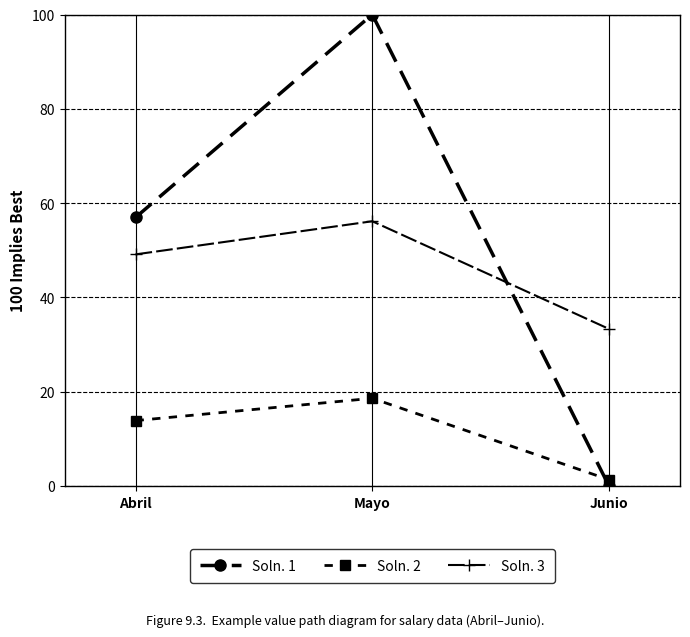

The value of Soln. 1 at Abril is 57.0. True or false?

True